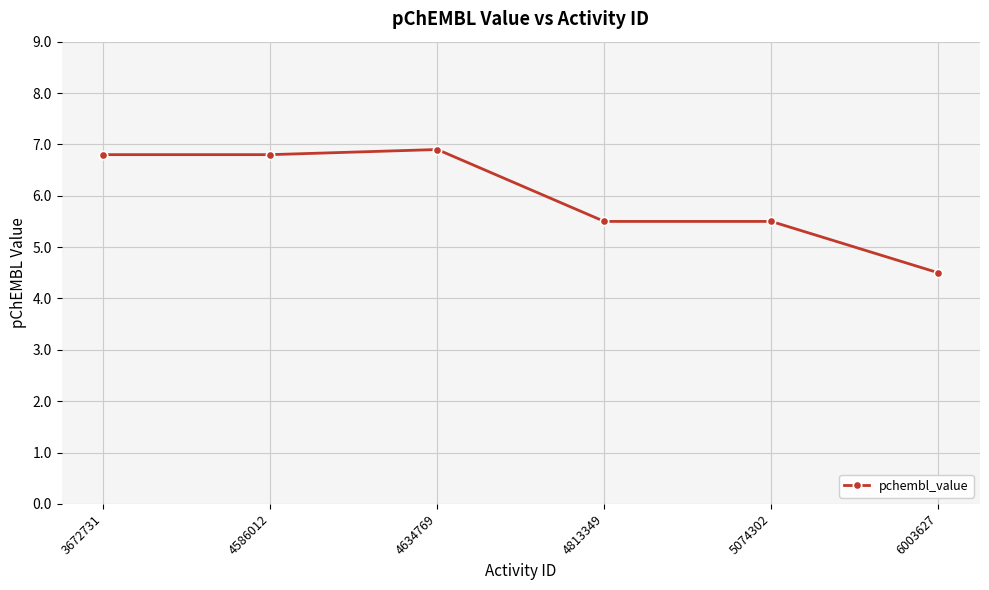

Which has a higher value, 4634769 or 5074302?

4634769